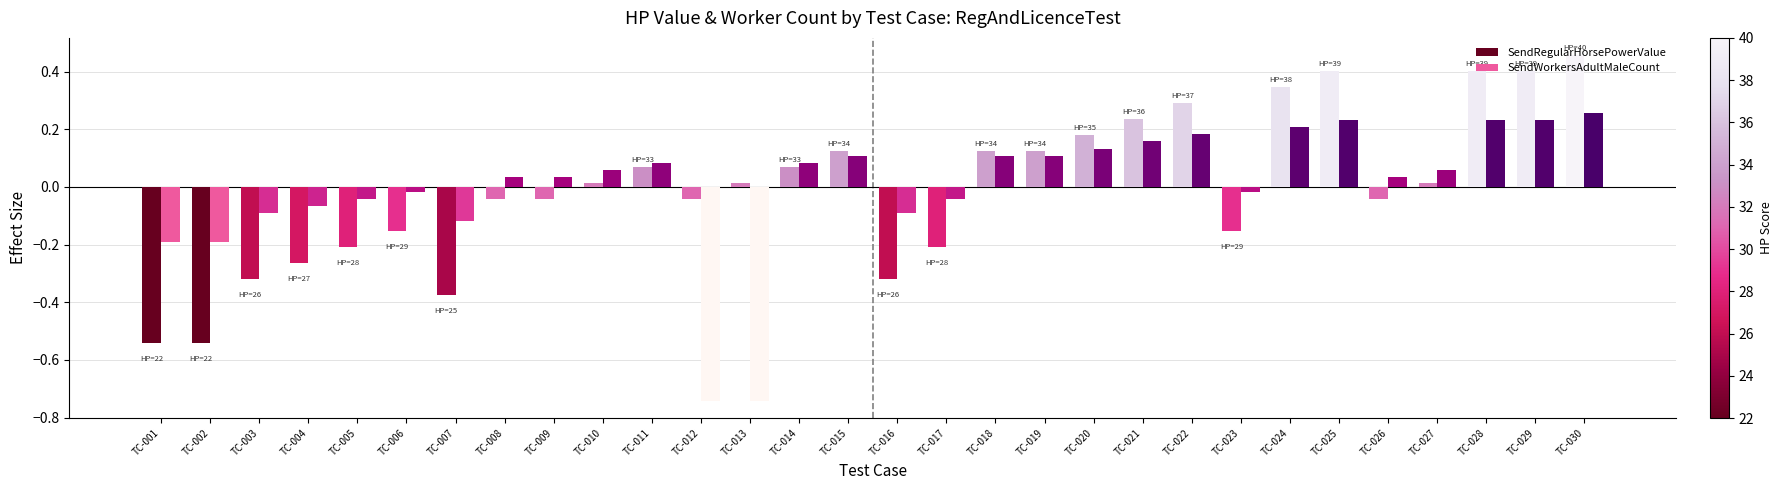

The value of SendWorkersAdultMaleCount at TC-014 is 0.1. True or false?

True